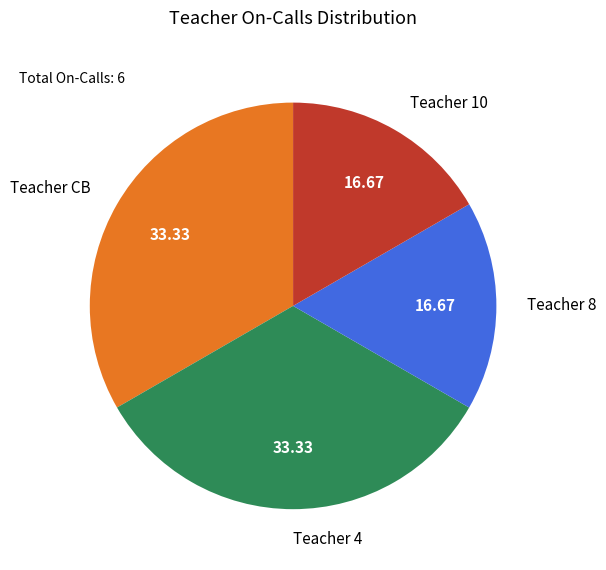

Do Teacher 4 and Teacher CB together represent more than half of the pie?

Yes